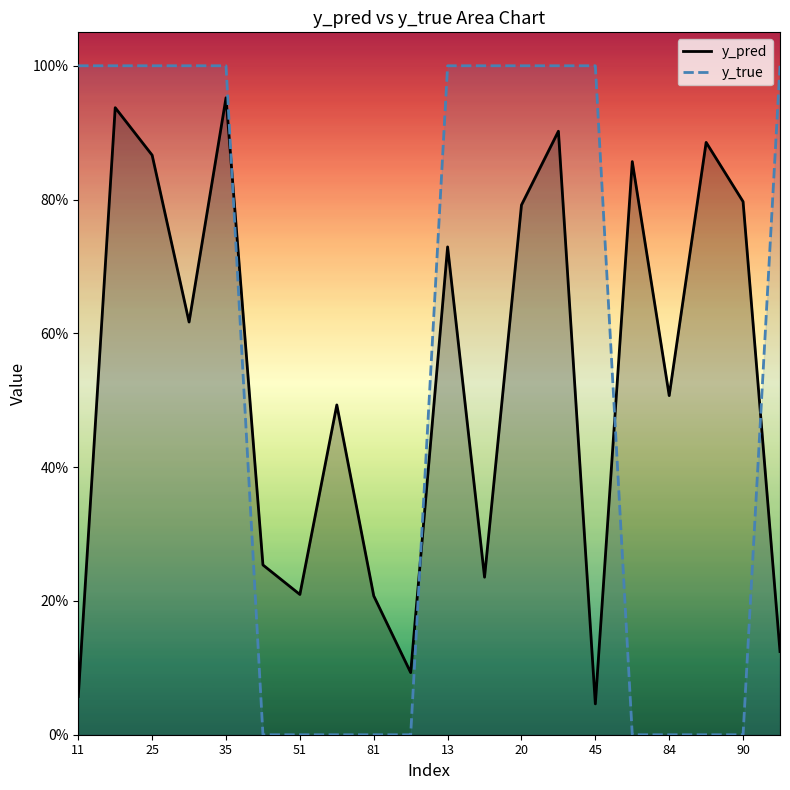

What are all the series names shown in the legend?

y_pred, y_true